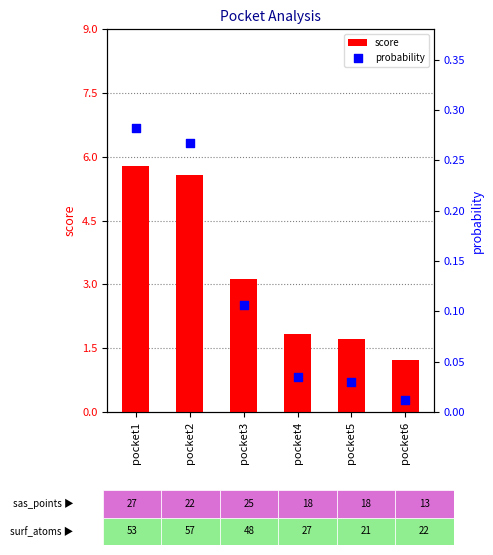

Which series reaches the minimum Y coordinate?

probability